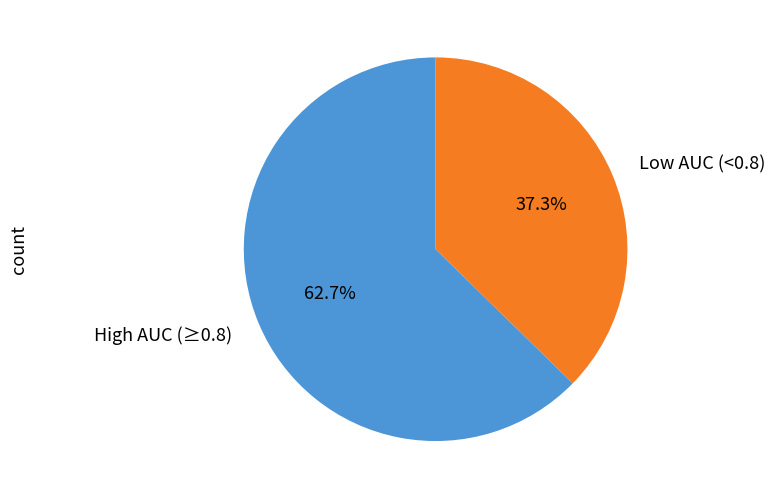

Rank the categories by value from lowest to highest.

Low AUC (<0.8), High AUC (≥0.8)